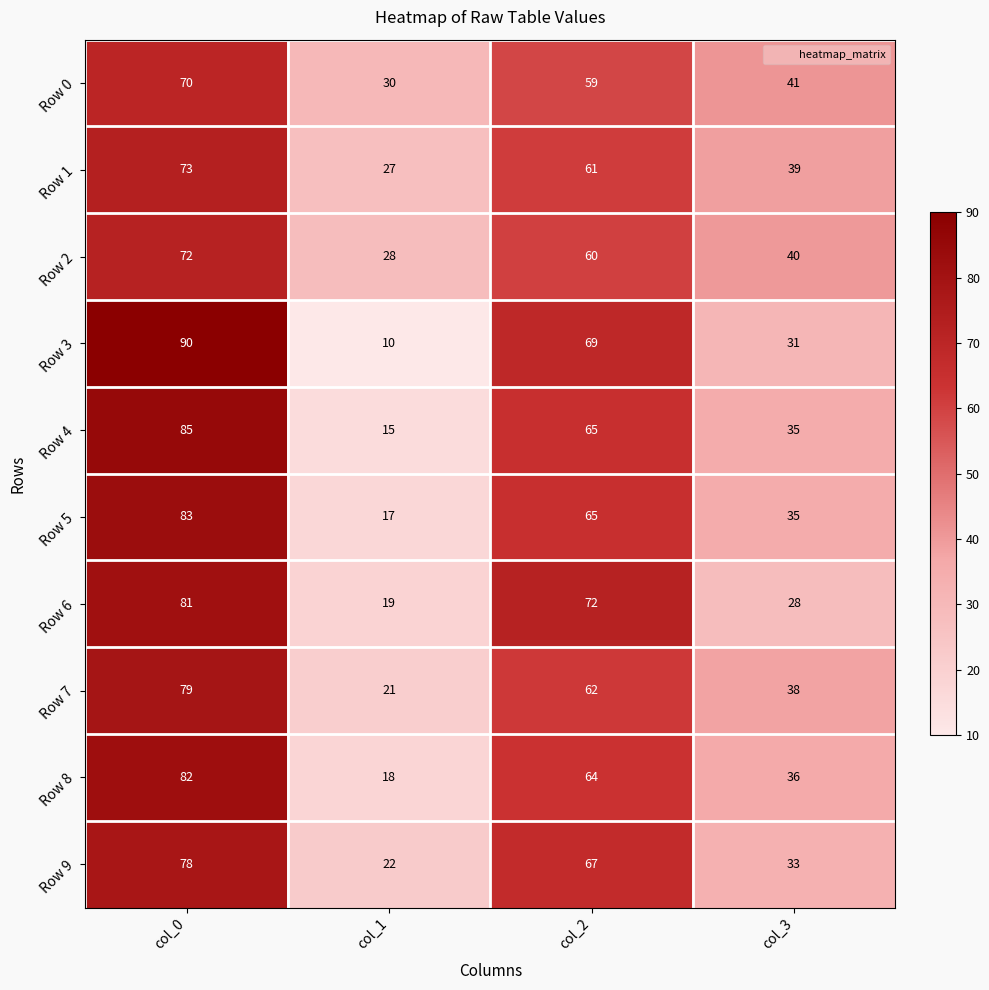

Which series has the widest spread of values?

Row 3